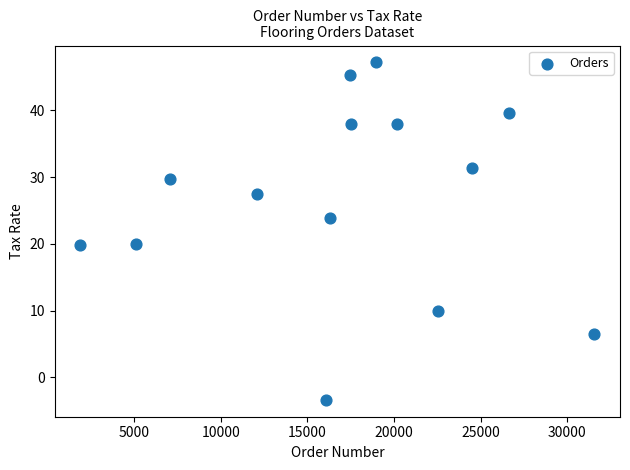

What is the range of Y values (max minus min)?

50.5